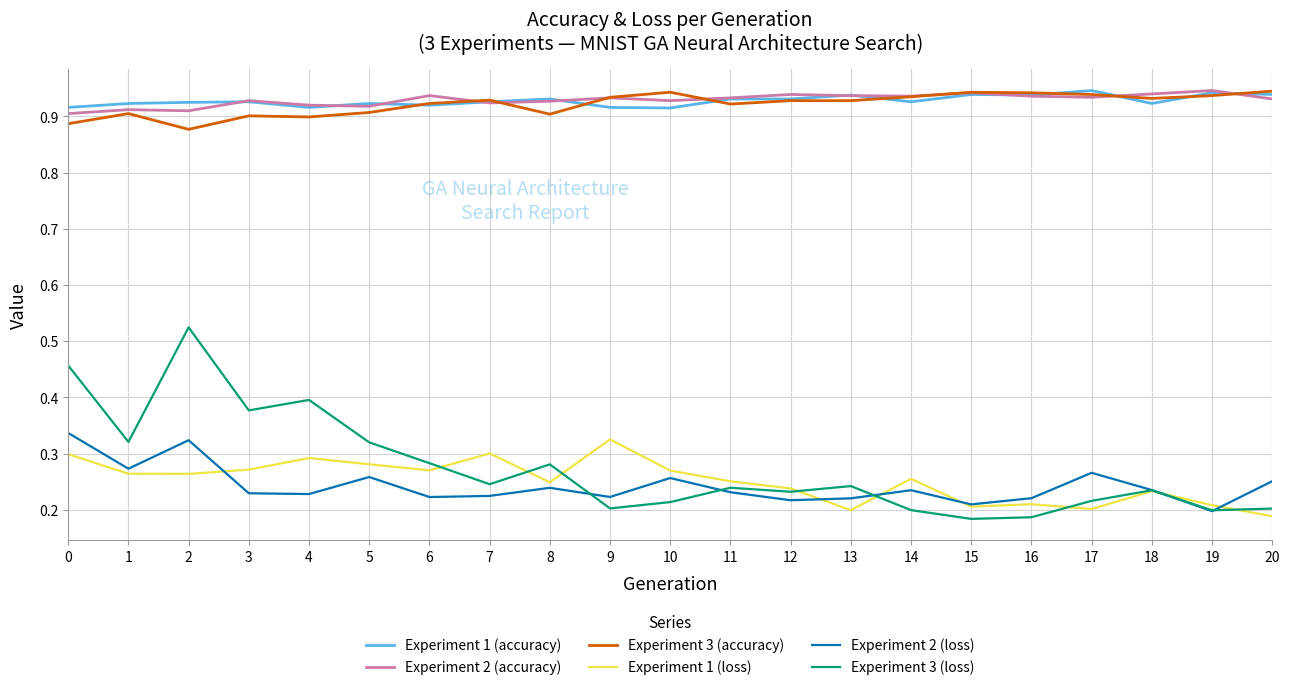

Which category has the highest value in the Experiment 1 (loss) series?

9